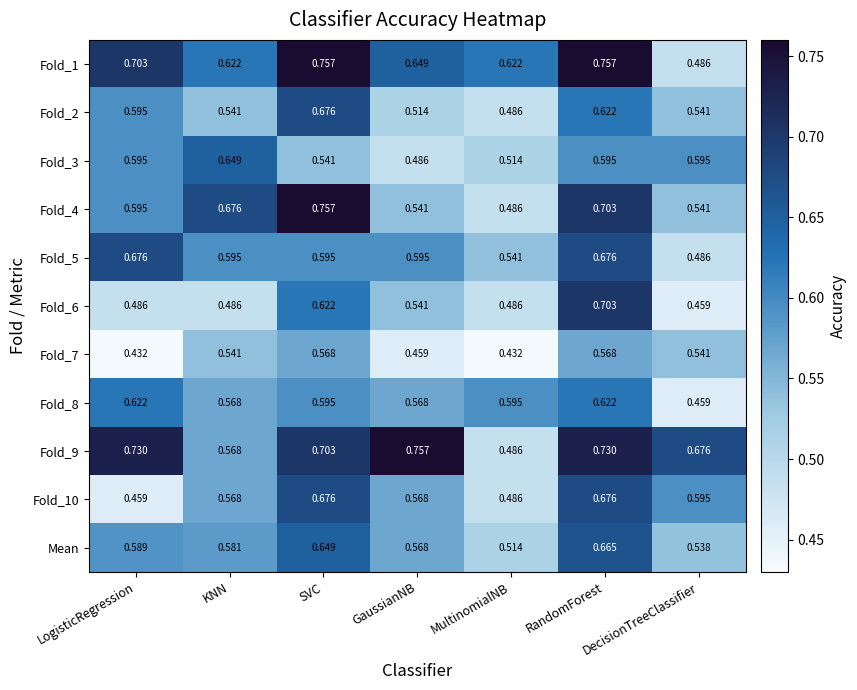

At which label does Fold_6 reach its minimum?

DecisionTreeClassifier